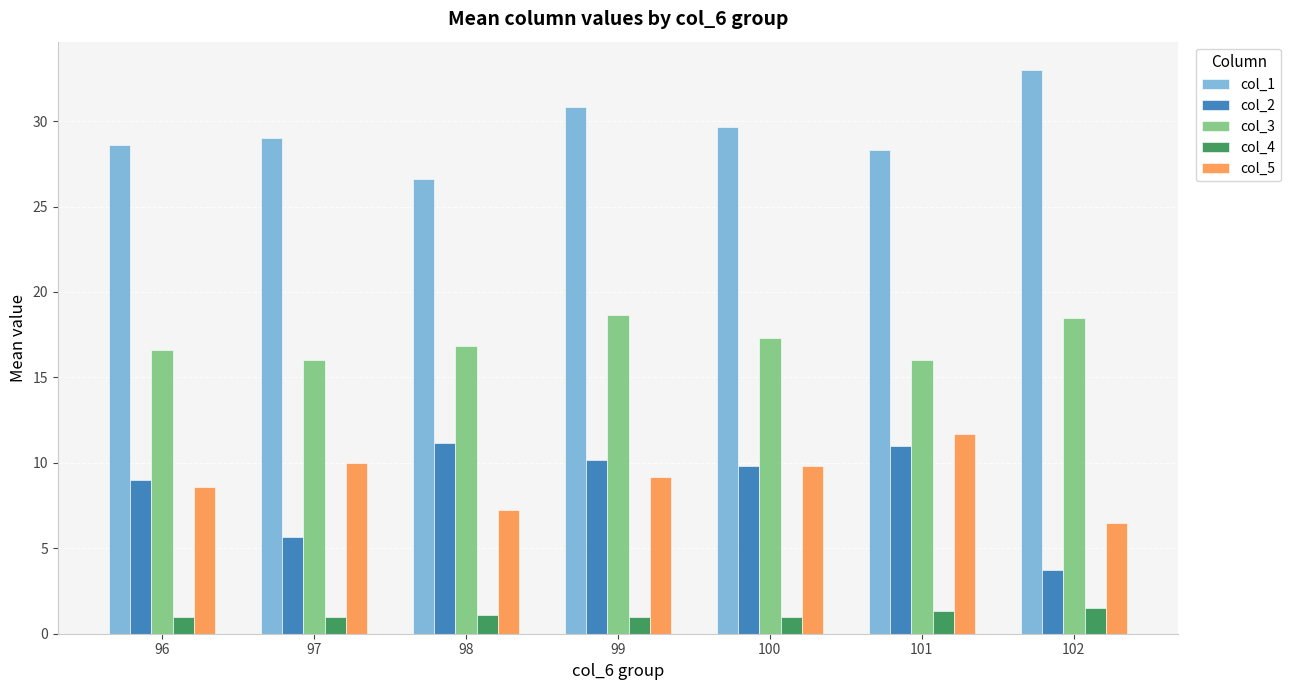

Between 97 and 100, which series saw the biggest shift?

col_2